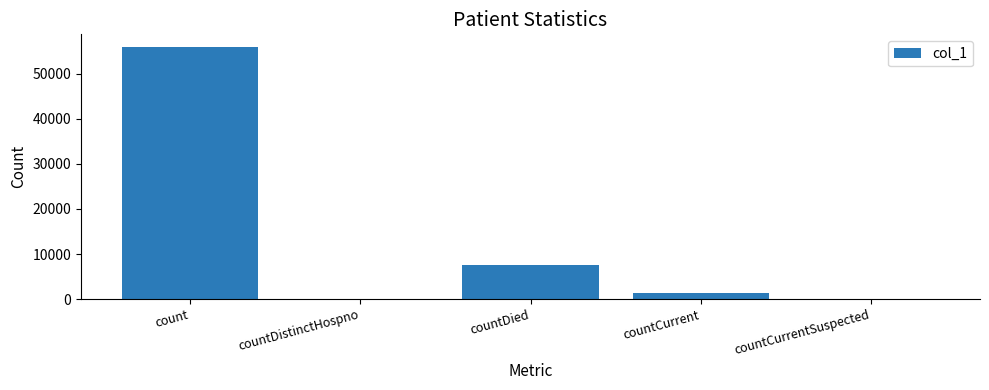

True or false: the data shows -26917 at countDistinctHospno.

False